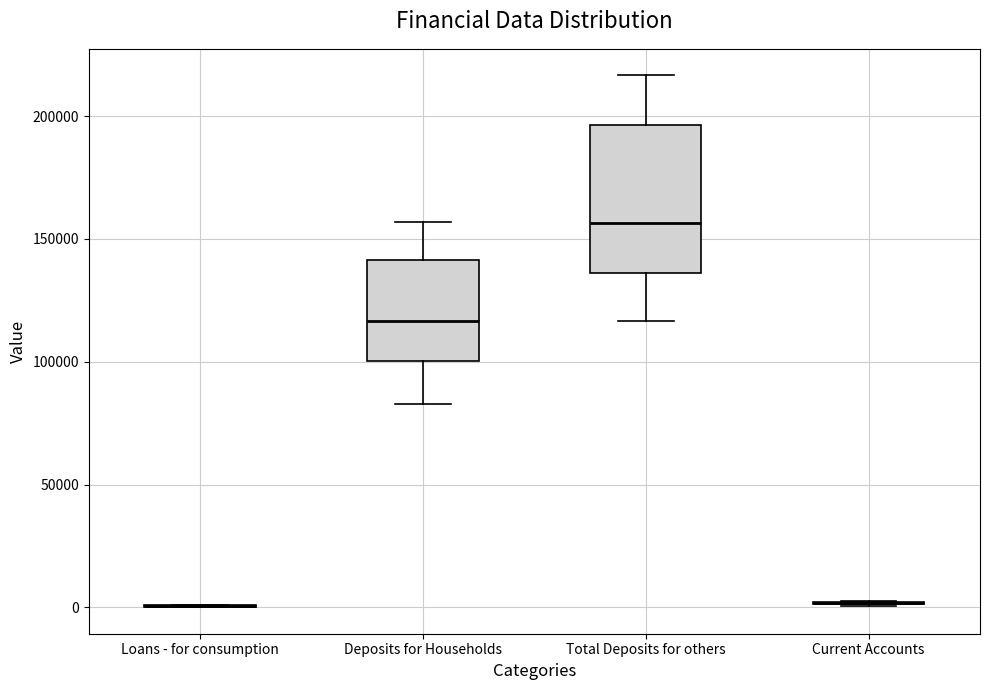

Reading left to right, read every box against the y-axis: the position of its median line, the range the box covers, and the ends of its whiskers. The values are not printed on the chart, so give them approximately, as read against the axis.

Loans - for consumption: box collapsed to a line at 0, whiskers 0 to 0
Deposits for Households: median 115000, box 100000 to 140000, whiskers 85000 to 155000
Total Deposits for others: median 155000, box 135000 to 195000, whiskers 115000 to 215000
Current Accounts: box collapsed to a line at 0, whiskers 0 to 5000